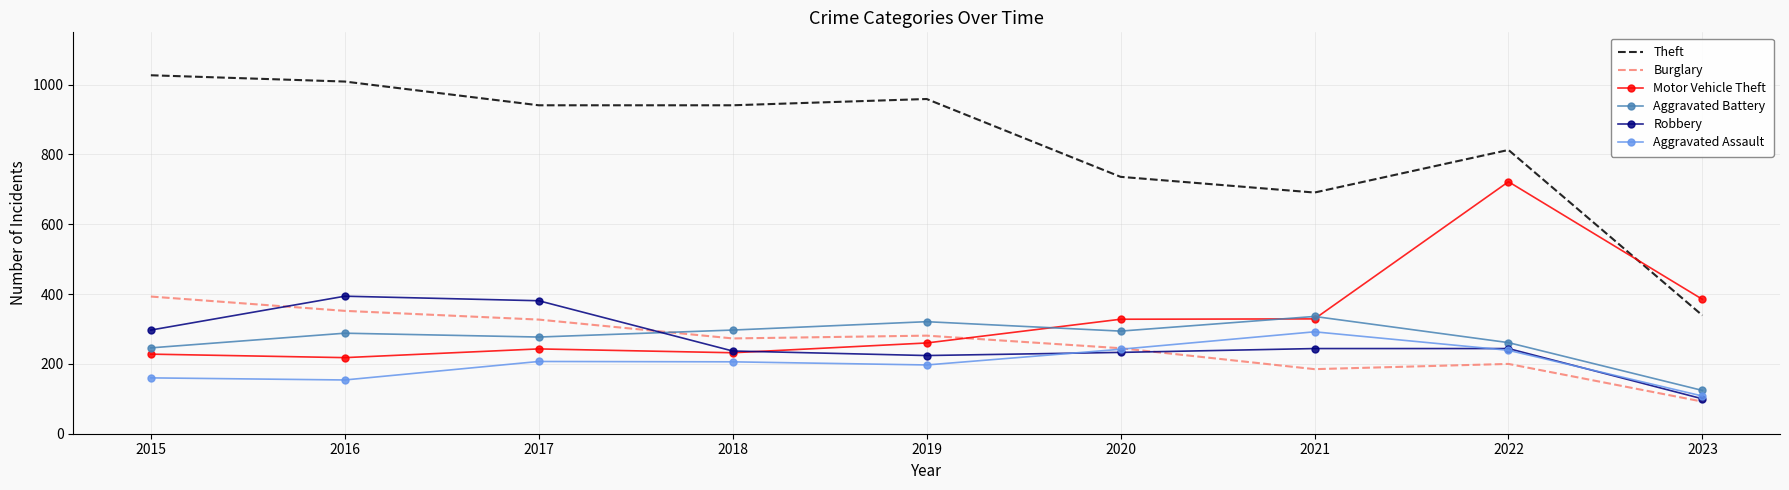

What is the spread (max minus min) of values at 2019?

762